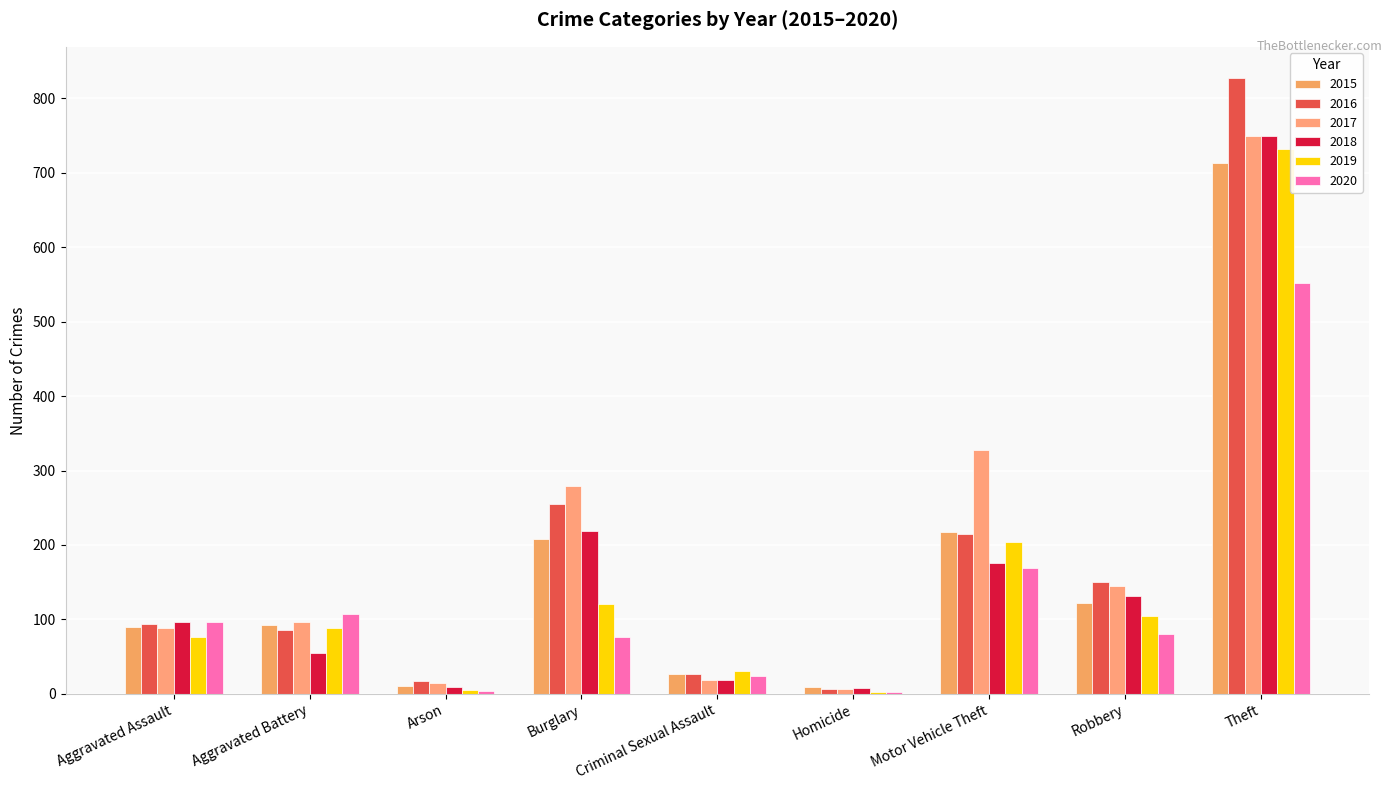

What is the label of the 5th bar from the left?

Criminal Sexual Assault